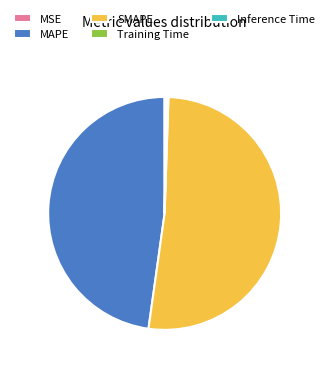

Which category accounts for the majority?

SMAPE